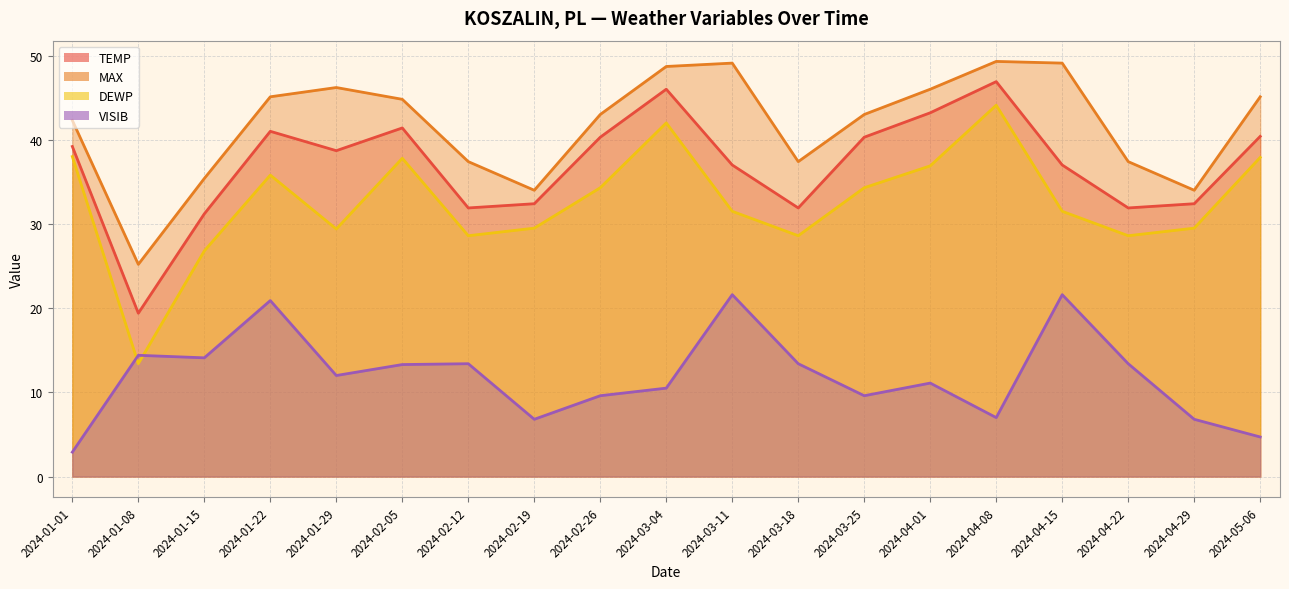

What is the spread (max minus min) of values at 2024-02-05?

31.5